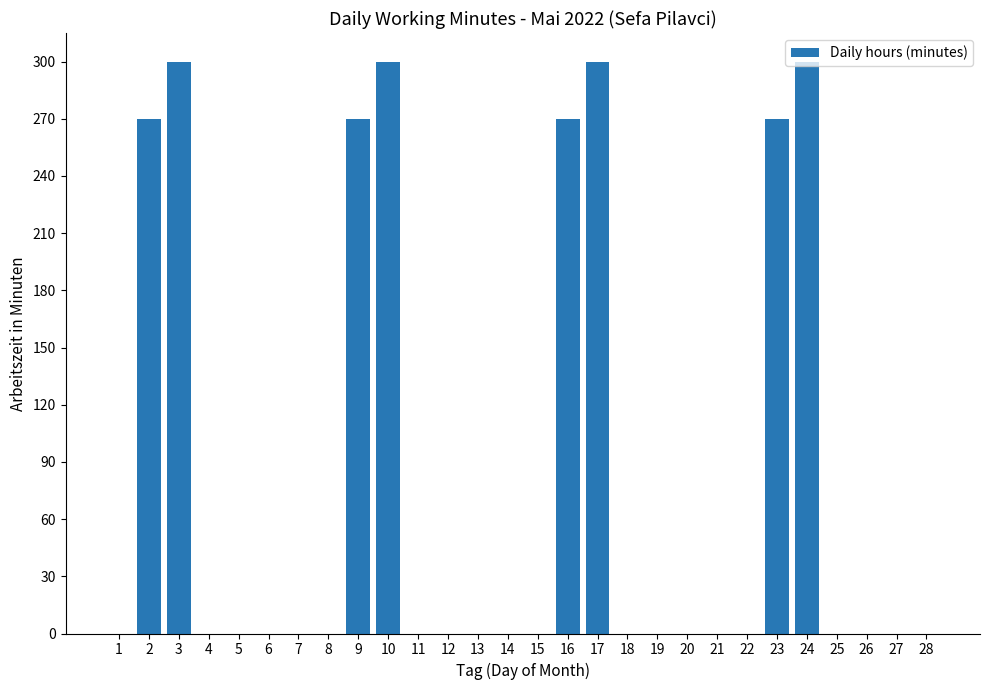

What is the sum of all values?

2280